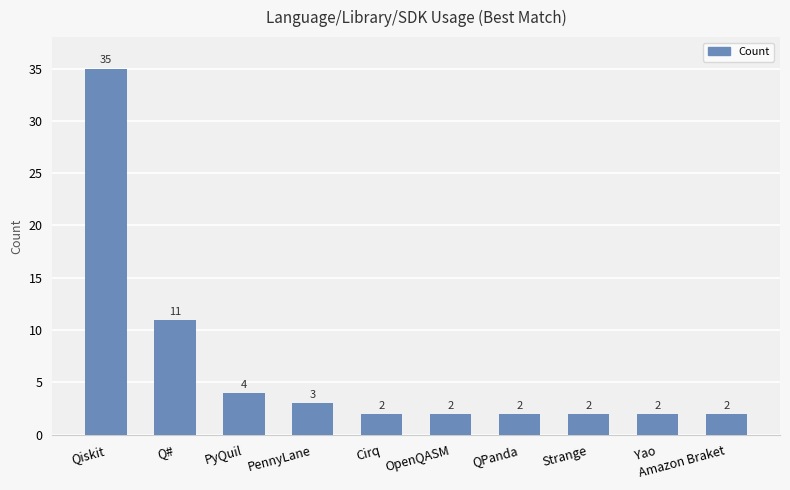

Reading right to left, transcribe all the data shown in this chart.

Amazon Braket=2	Yao=2	Strange=2	QPanda=2	OpenQASM=2	Cirq=2	PennyLane=3	PyQuil=4	Q#=11	Qiskit=35